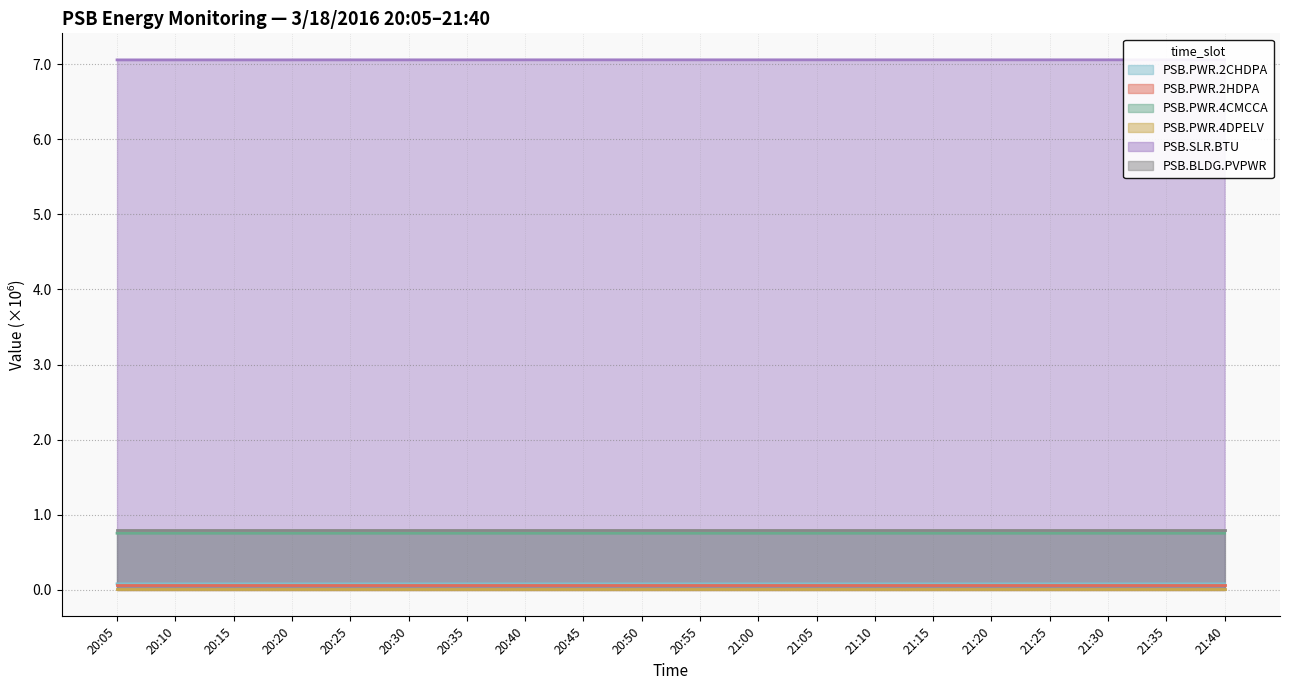

Does the chart display data point markers on the line(s)?

No